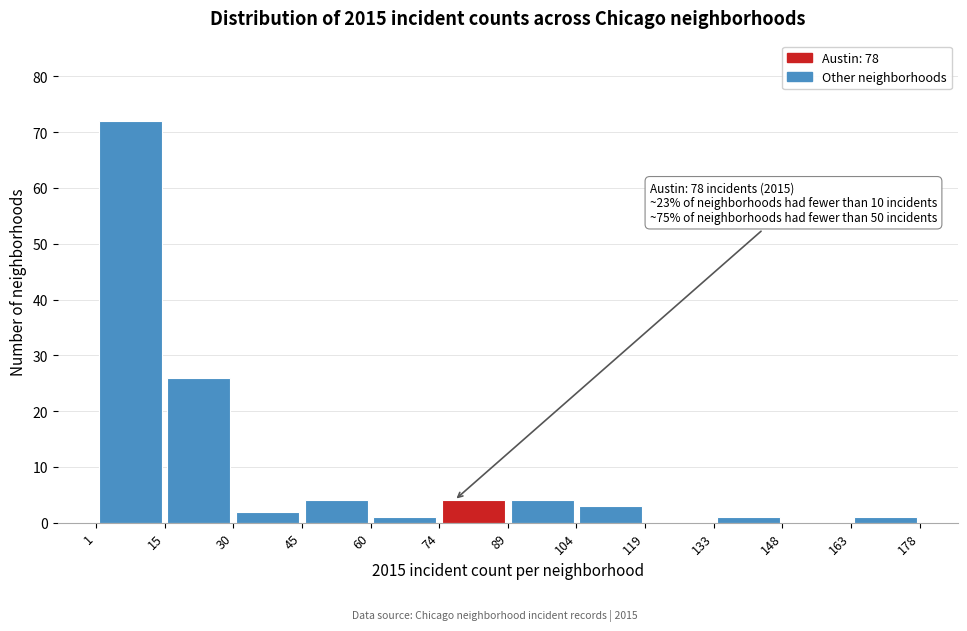

Over which range of the x-axis is the bar tallest?

1 to 15